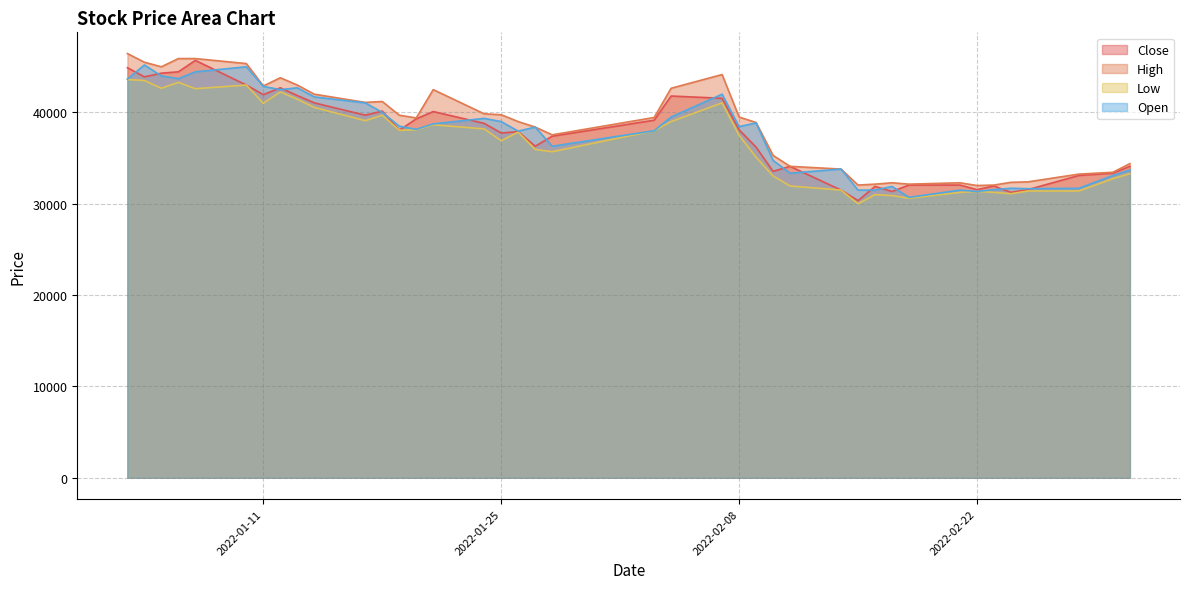

What is the difference between the highest and lowest values at 2022-02-03?

1450